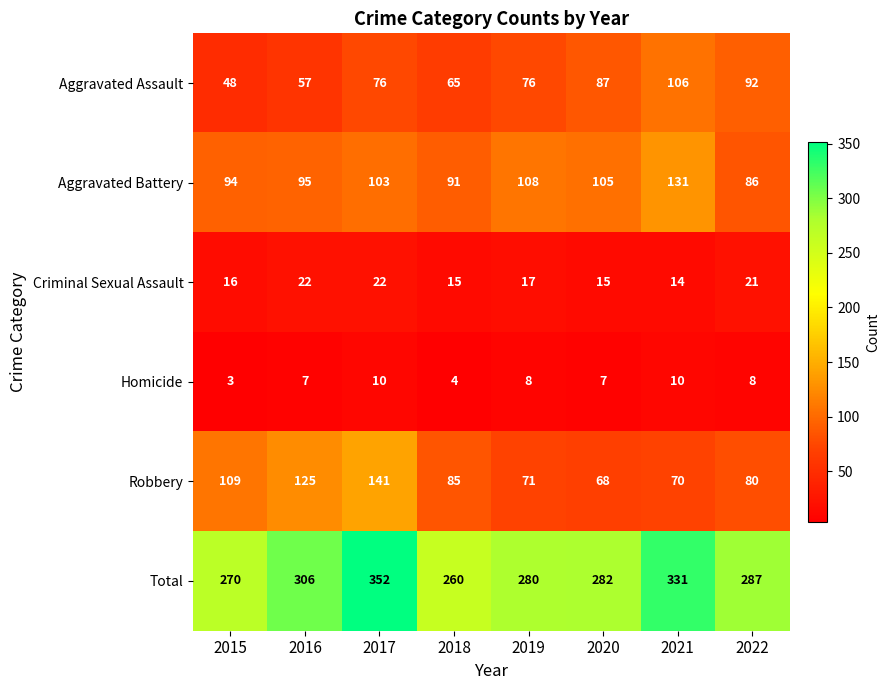

Is it true that Total equals 282 at 2020?

True